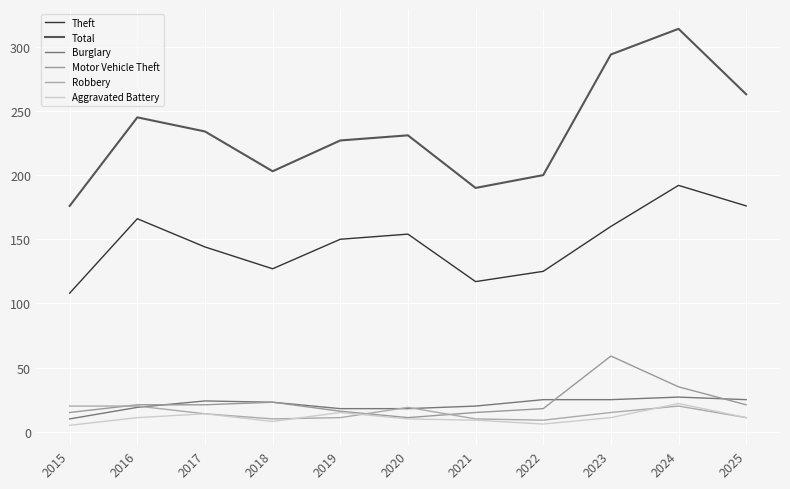

After their last crossing, which series has the higher values: Robbery or Burglary?

Burglary